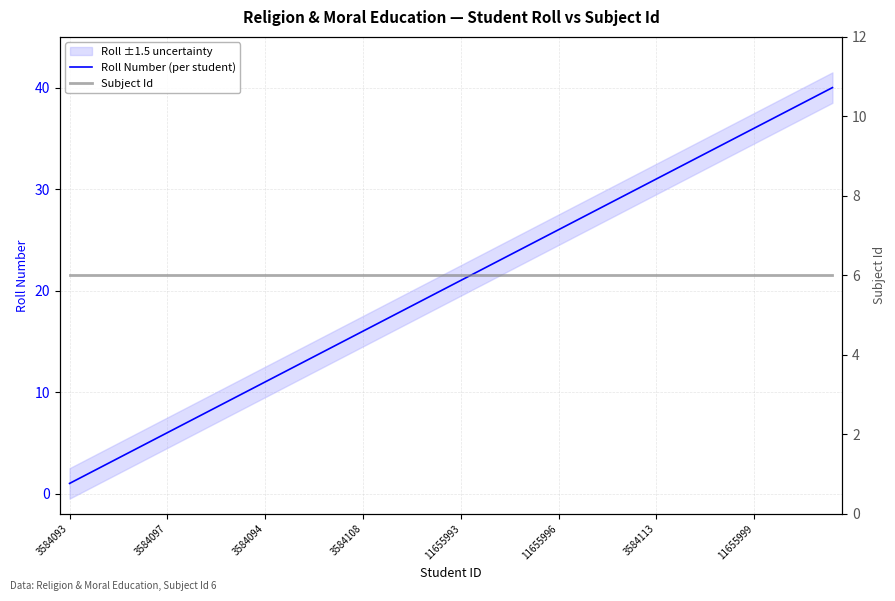

What is the highest value of the Roll Number (per student) series?

40